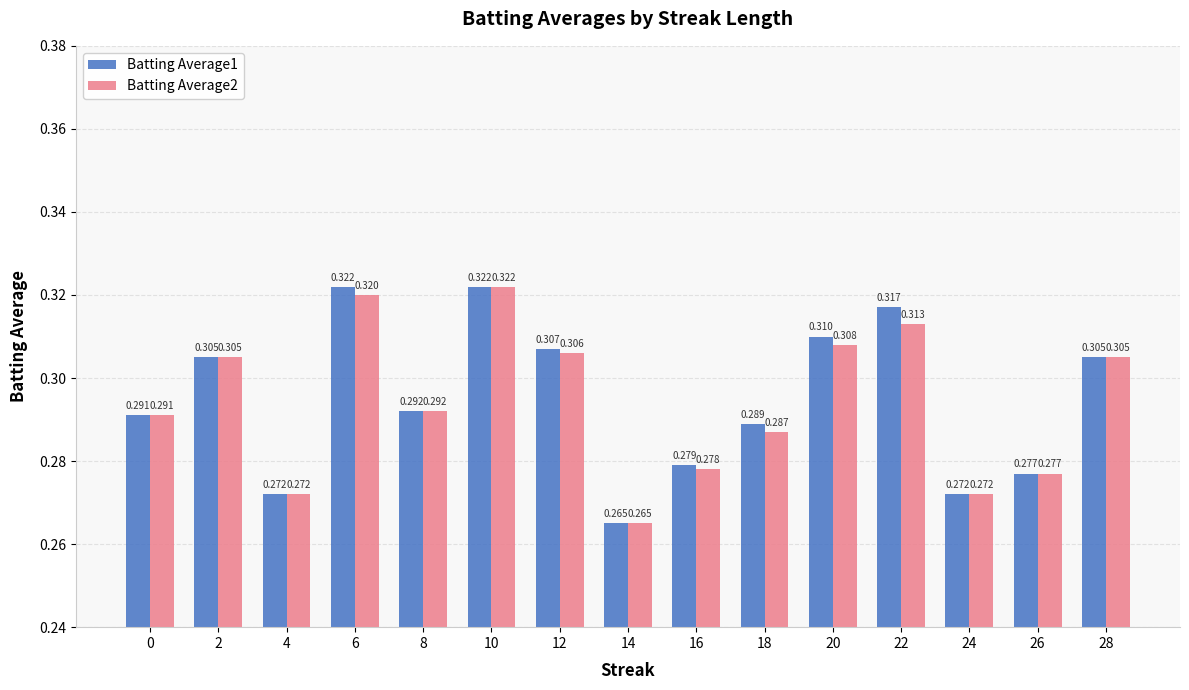

What is the average value of the Batting Average1 series?

0.3